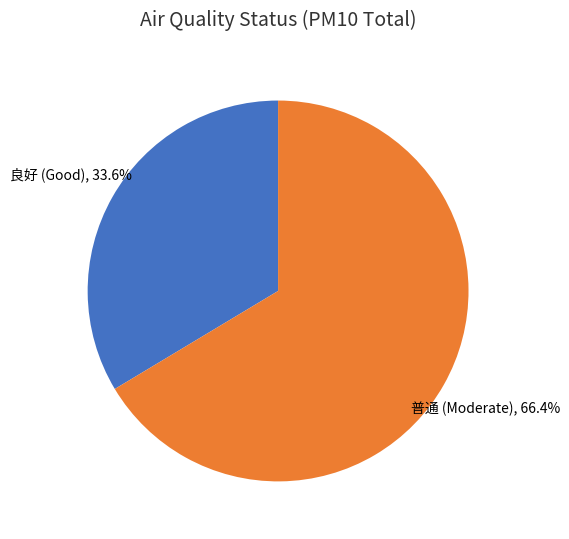

Is there any slice that represents more than half of the pie?

Yes